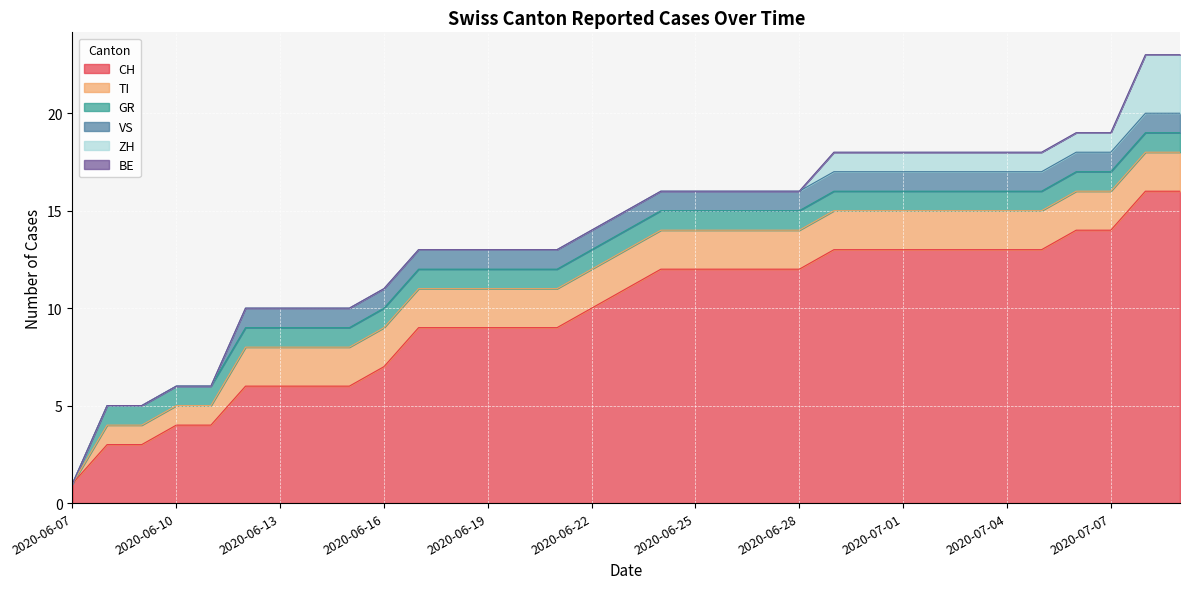

At which category is the sum across all series the highest?

2020-07-08